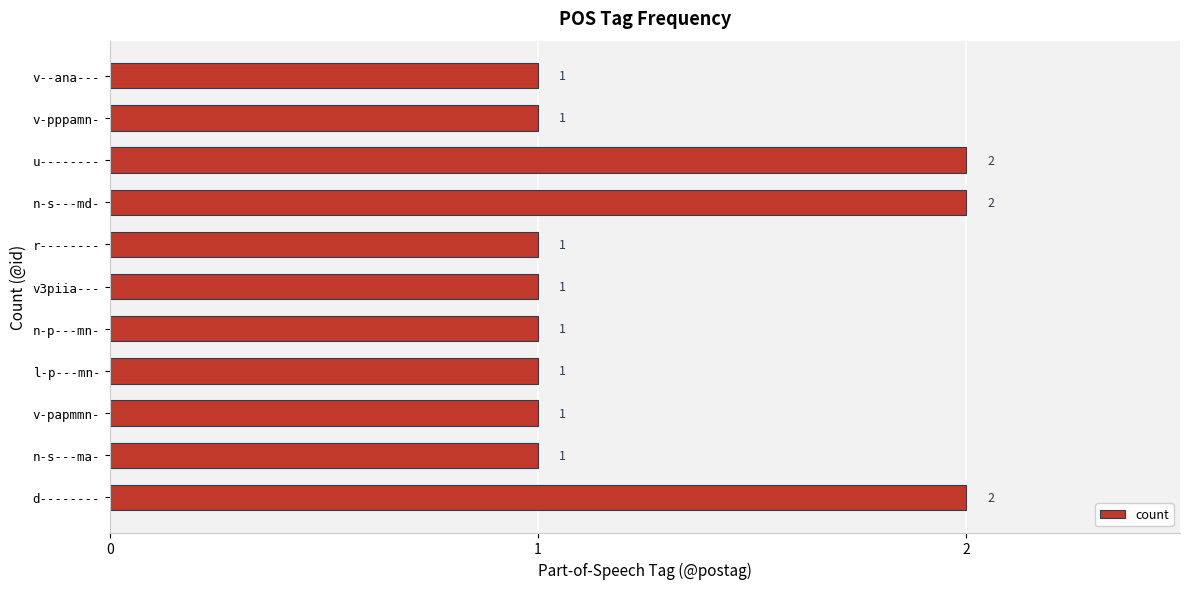

How many categories are shown in the chart?

11